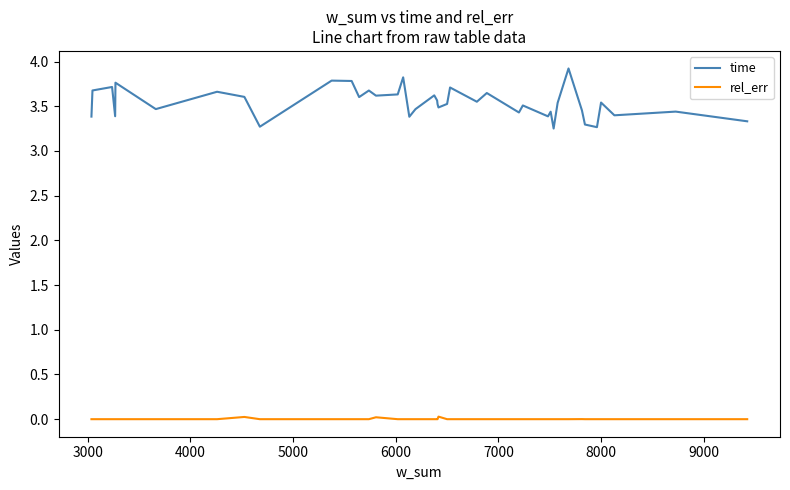

True or false: rel_err and time intersect in this chart.

False